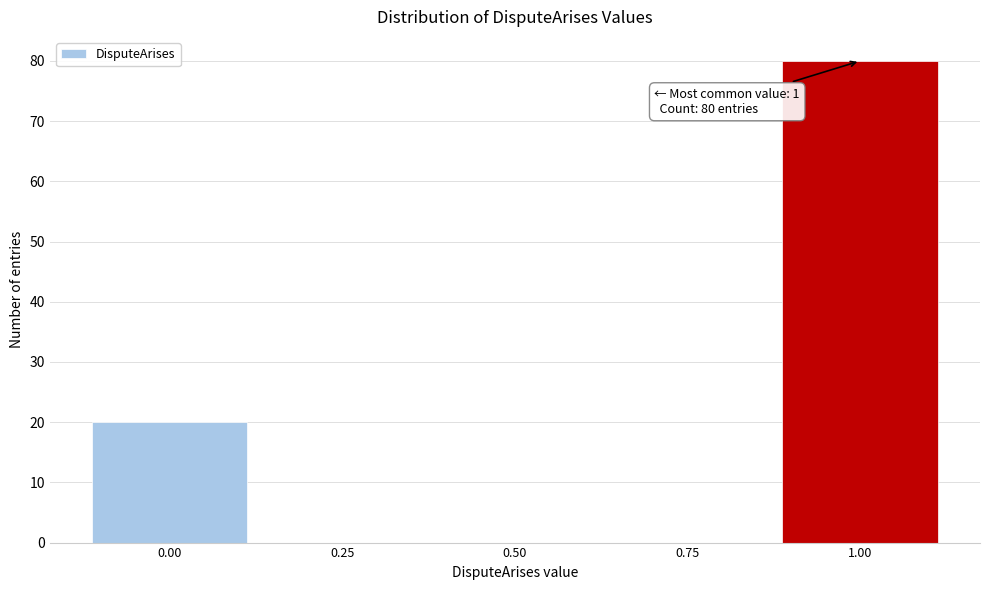

Reading right to left, list all the values displayed in this chart.

1.00=80	0.75=0	0.50=0	0.25=0	0.00=20